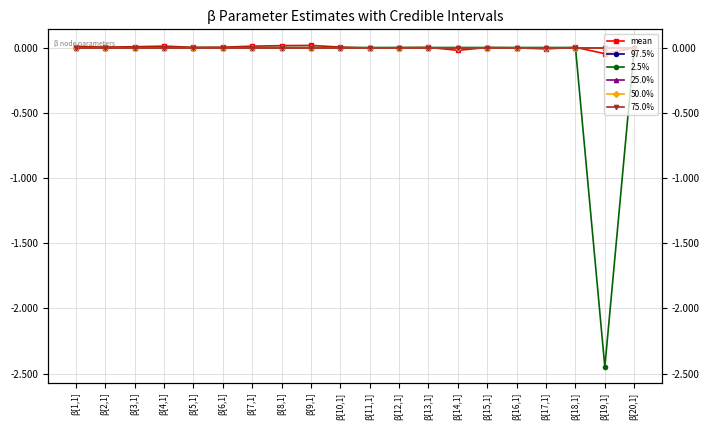

At how many categories does at least one series exceed 0?

12